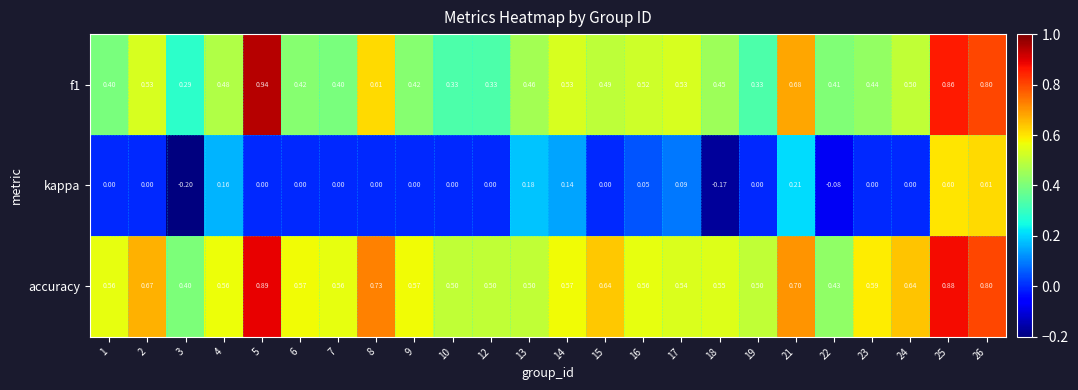

Is the value of f1 at 16 greater than the value of kappa at 2?

Yes